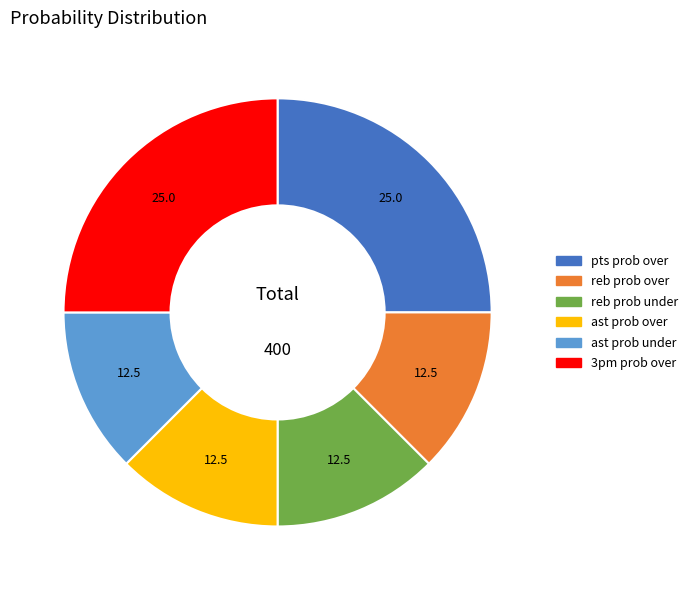

Combined, do ast prob over and ast prob under account for over 50%?

No